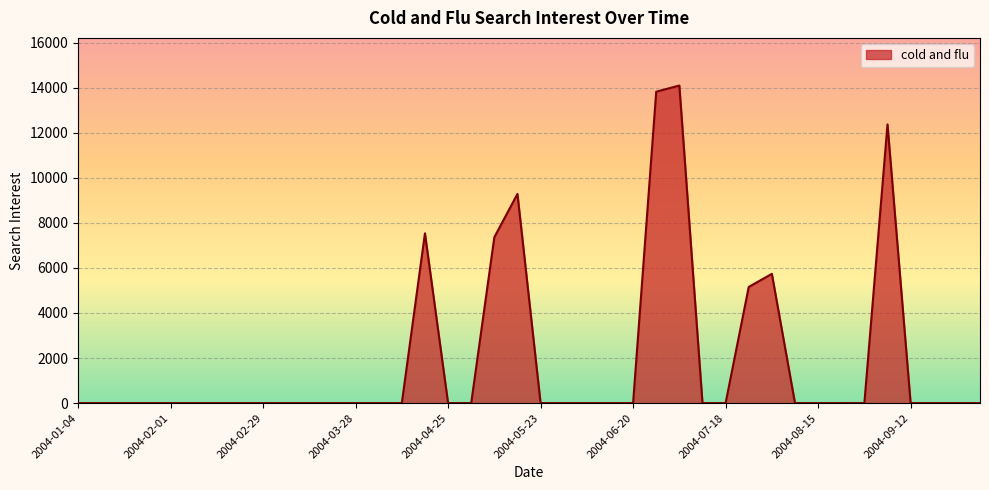

What is the difference between the maximum and minimum values?

14100.1